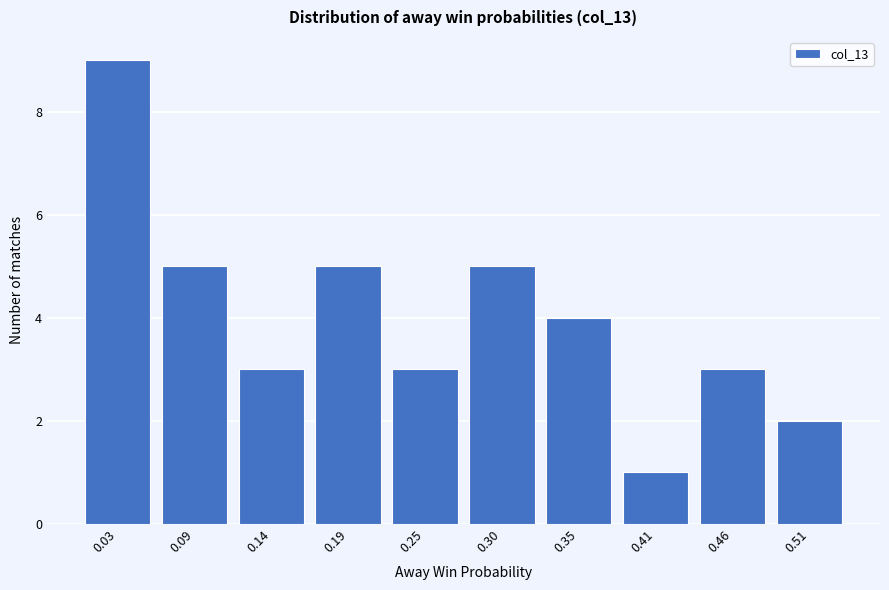

Reading right to left, list all the values displayed in this chart.

2	3	1	4	5	3	5	3	5	9